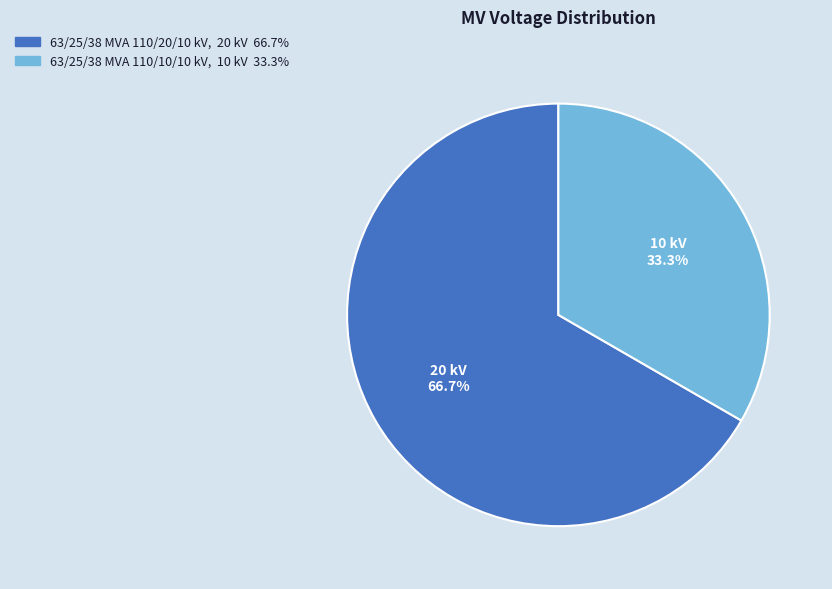

Which slice represents more than half of the pie?

63/25/38 MVA 110/20/10 kV